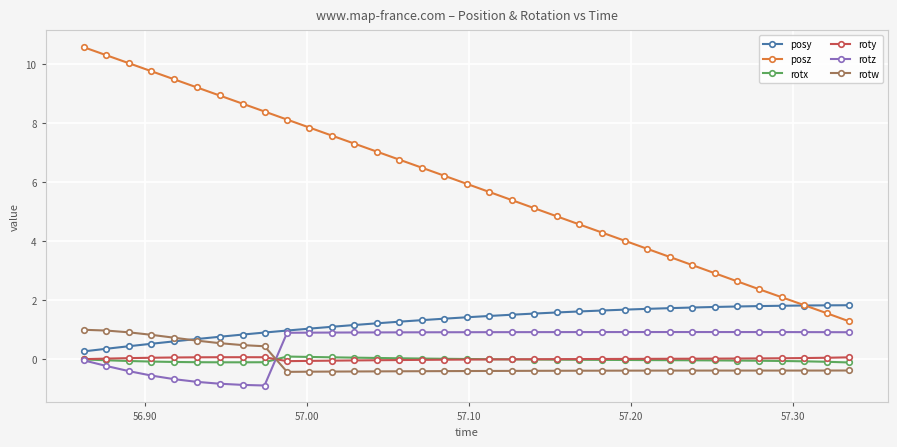

What is the sum of all rotw values?

-3.7